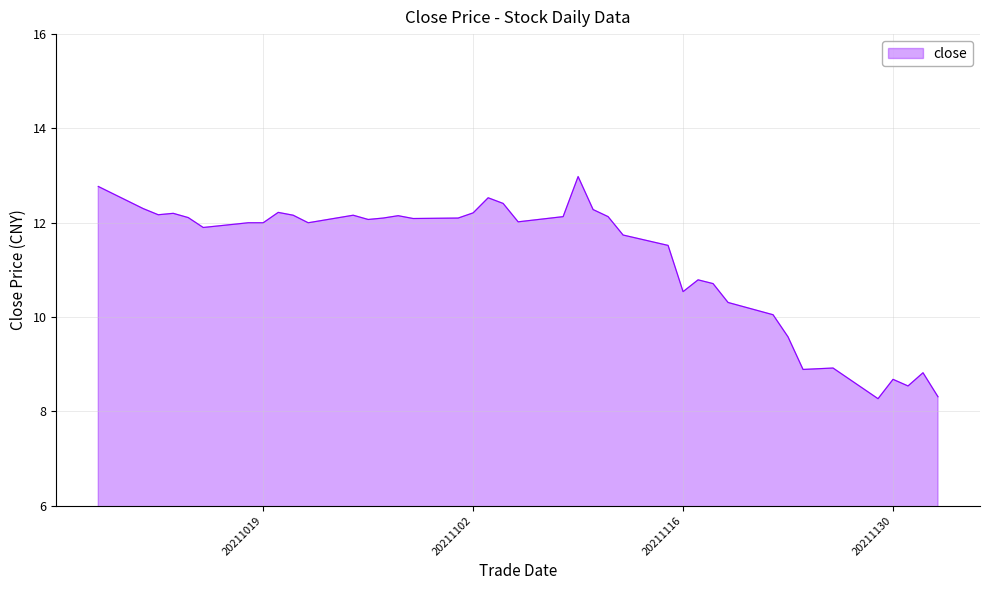

What is the greatest value displayed?

13.0